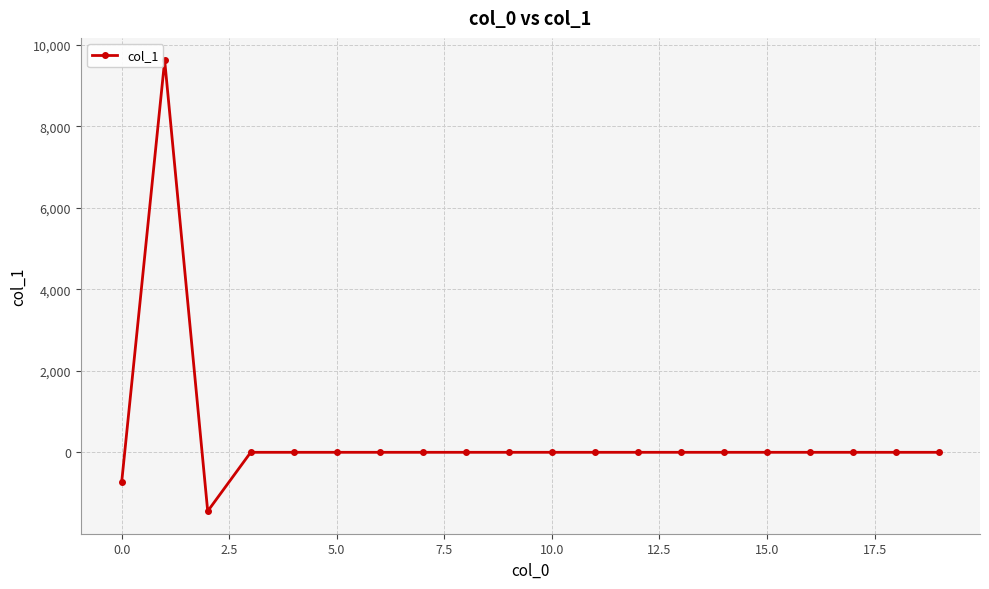

What is the difference between the maximum and minimum values?

11061.0